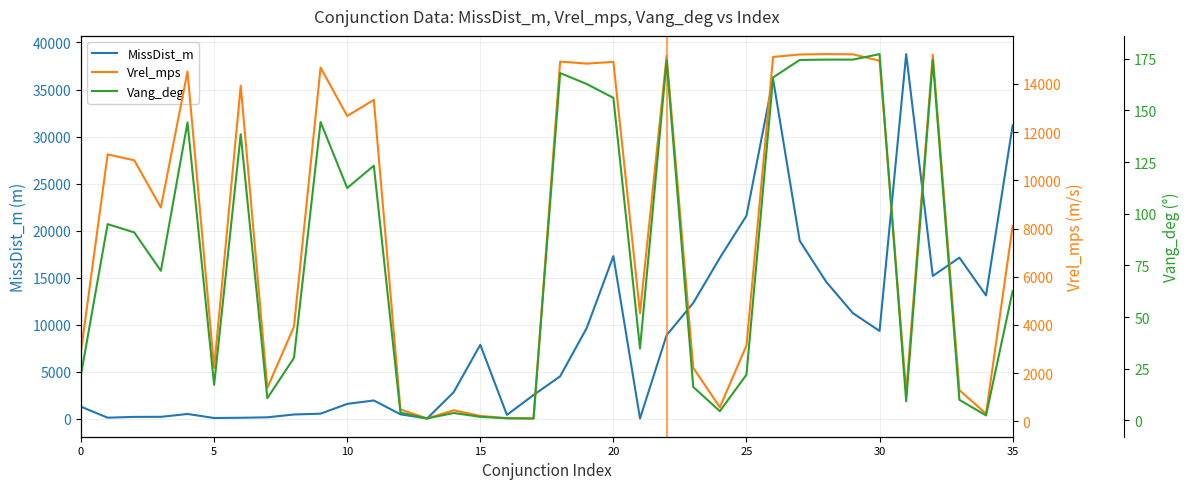

What is the difference between the maximum and minimum values in the MissDist_m series?

38742.7